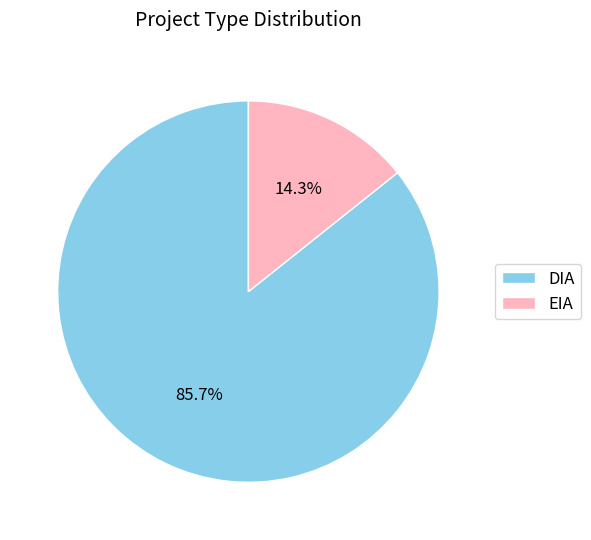

What percentage is the EIA slice, to the nearest percent?

14%